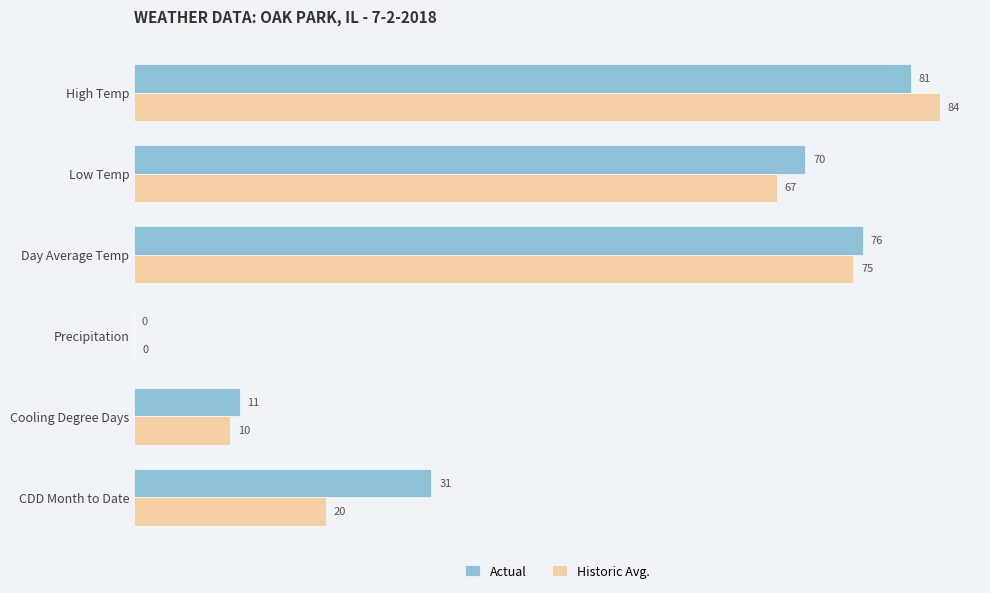

Which series has the largest range (max minus min)?

Historic Avg.